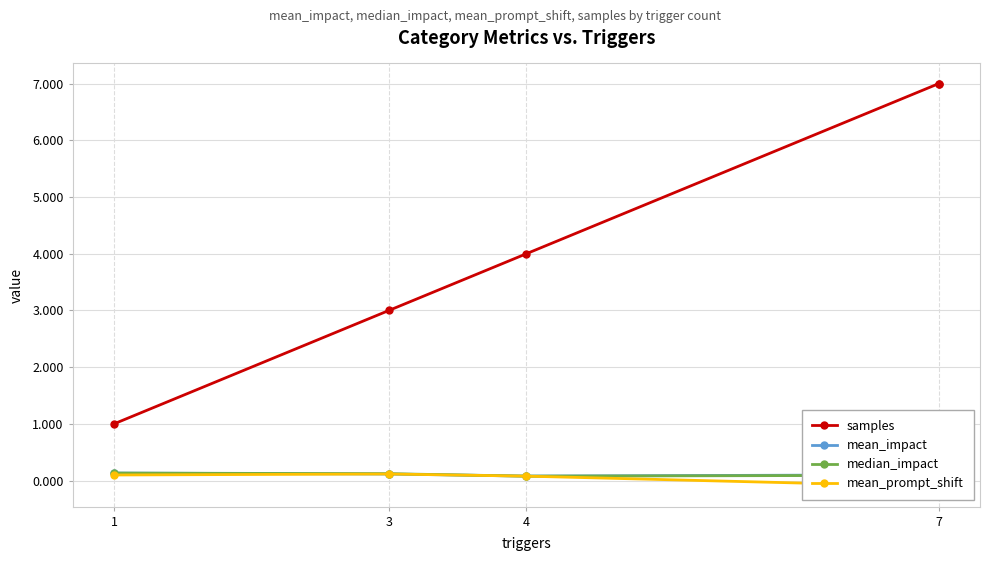

True or false: mean_prompt_shift has more than 2 interior local peaks.

False